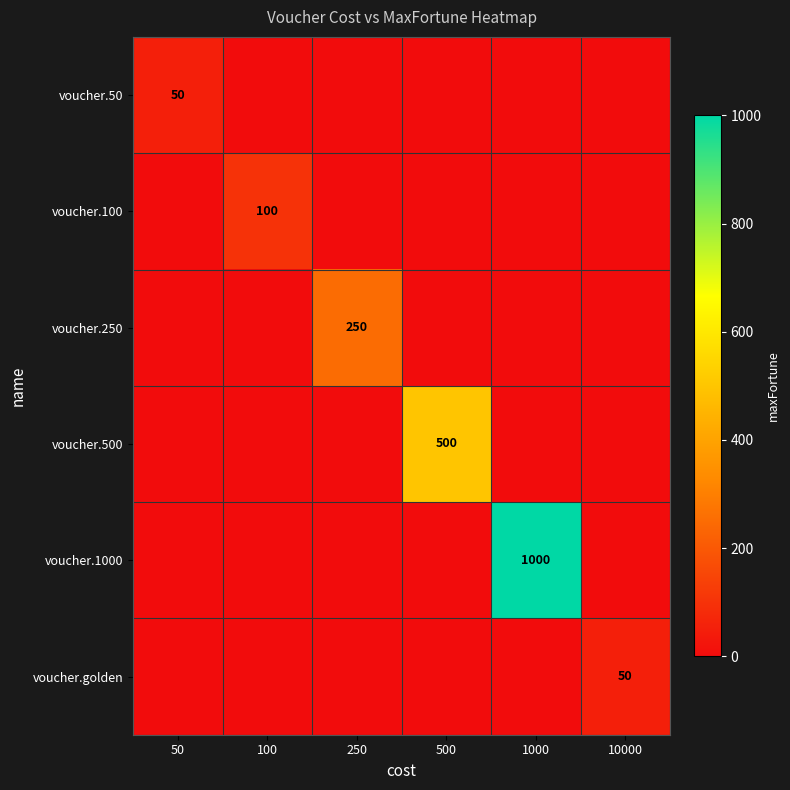

True or false: voucher.golden has a value of 50 at 10000.

True